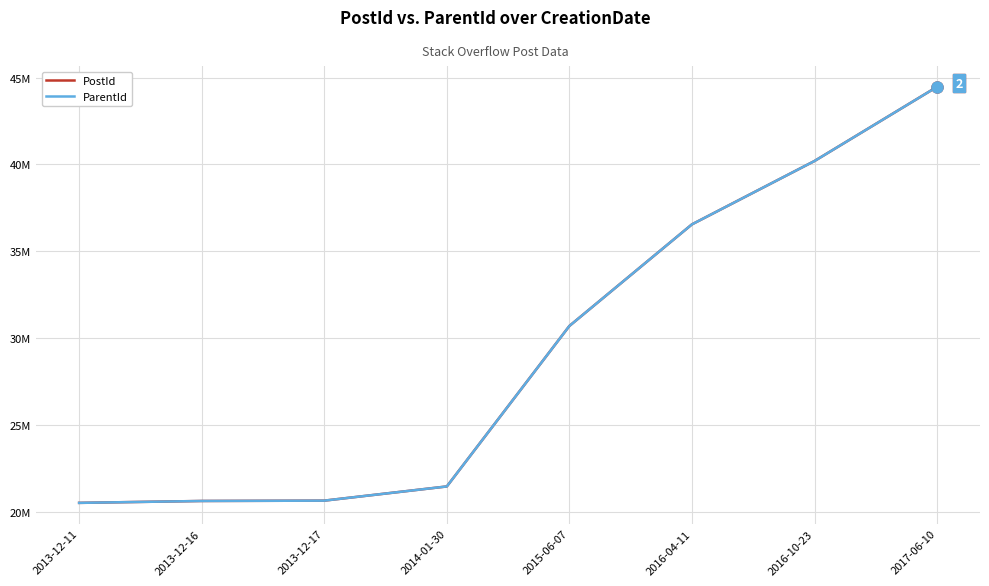

Which series has the largest total across all categories?

PostId